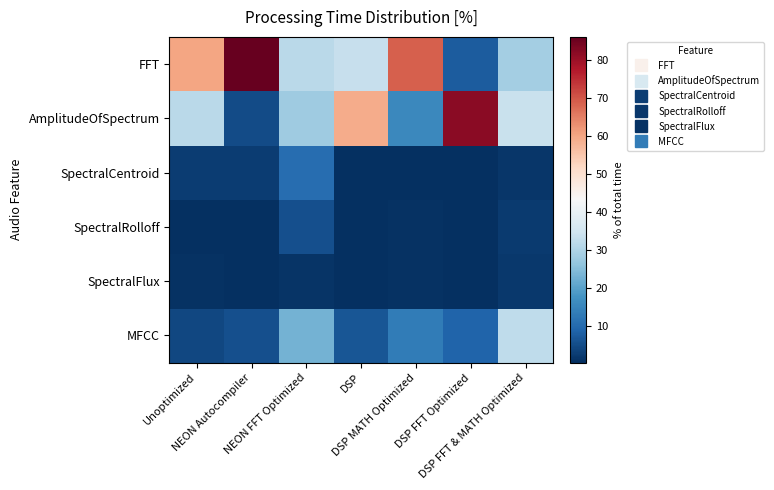

How many categories are shown in the chart?

7